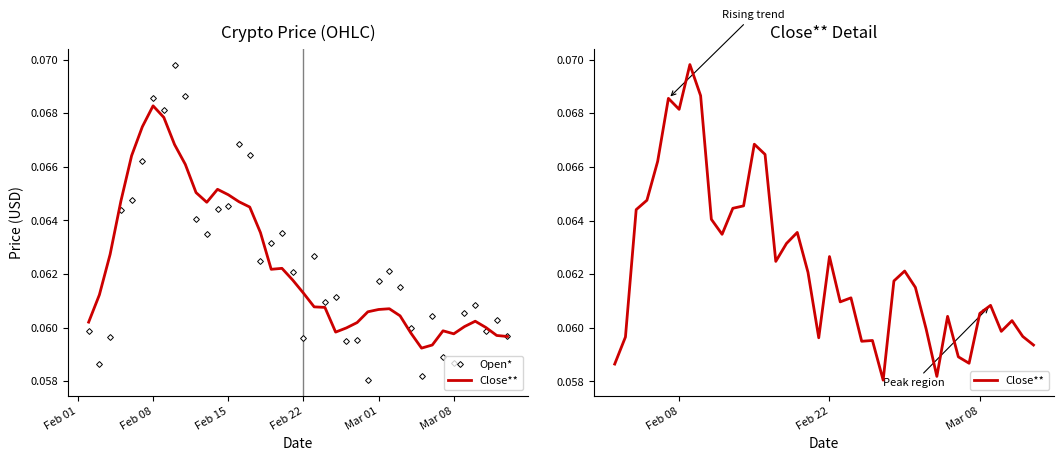

The value of Open* at 16 is 0.1. True or false?

False